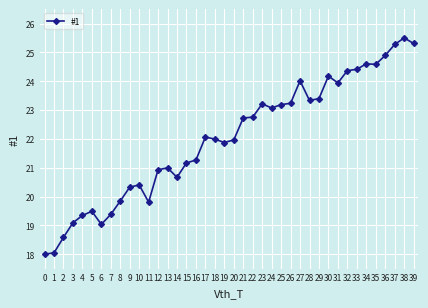

True or false: there are more than 0 points higher than both neighbors.

True